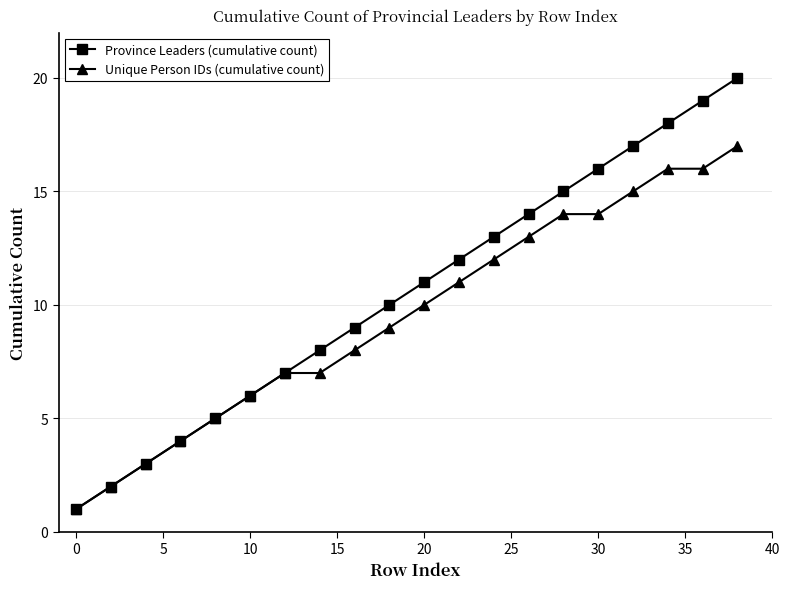

List the series in order of their overall mean, highest first.

Province Leaders (cumulative count), Unique Person IDs (cumulative count)